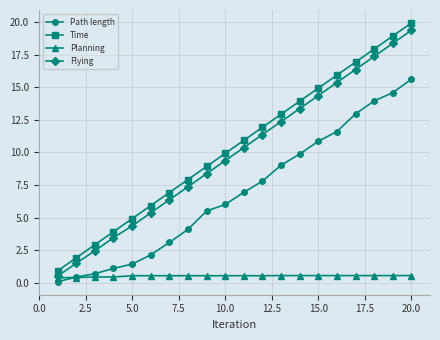

Does the chart have visible grid lines?

Yes